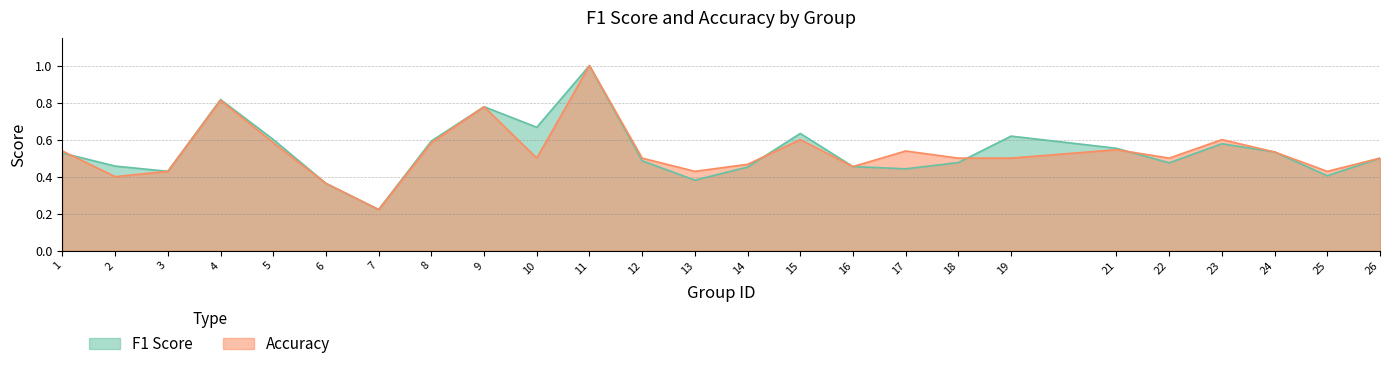

Which has a higher value, 5 or 23?

5